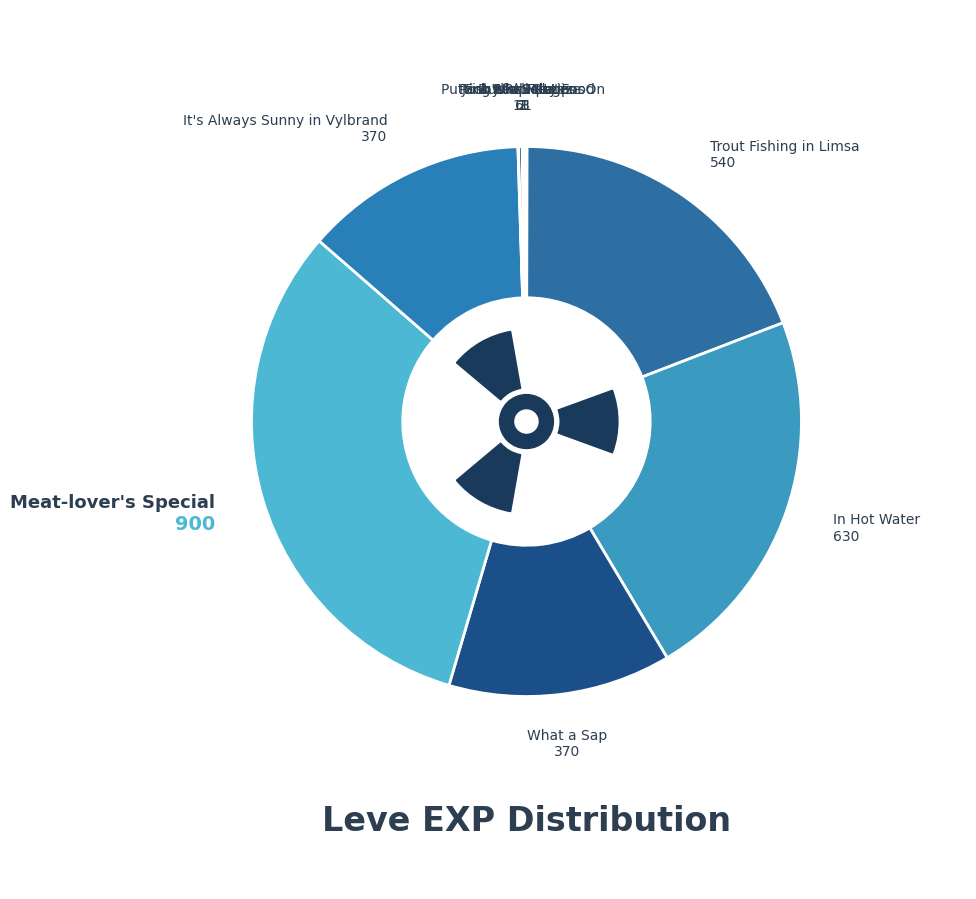

How many slices are in this pie chart?

12